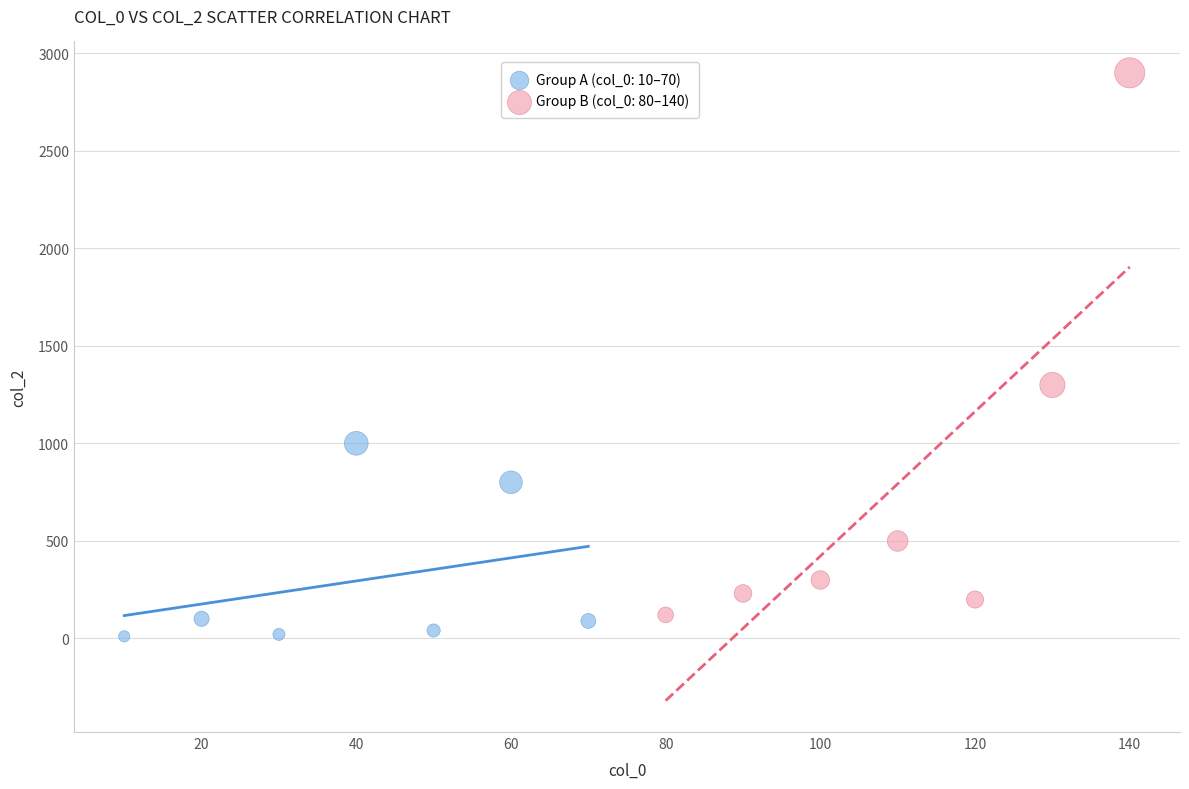

What are all the series names shown in the legend?

Group A (col_0: 10–70), Group B (col_0: 80–140)